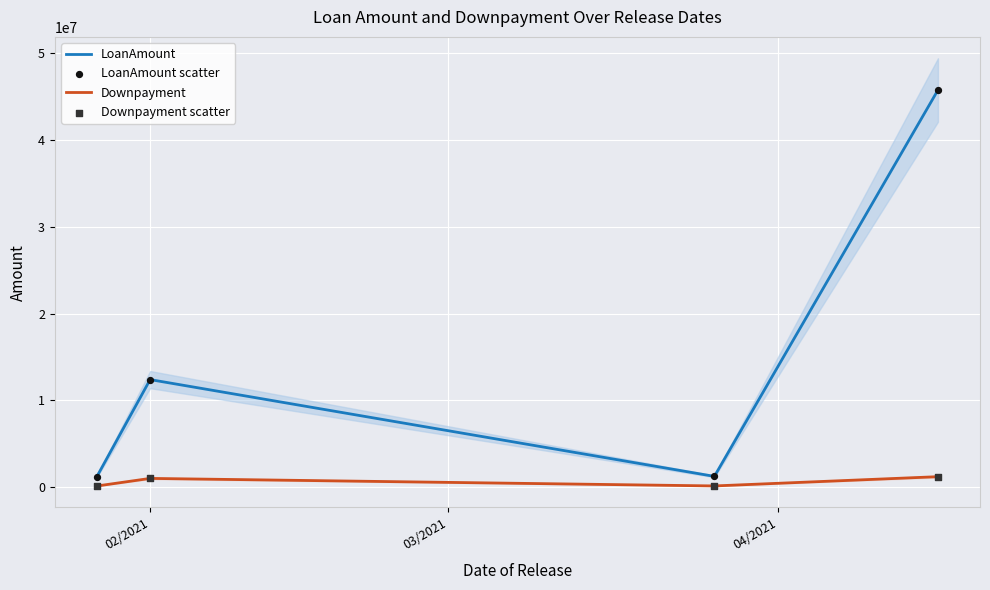

Which series has the largest Y range (max minus min)?

LoanAmount